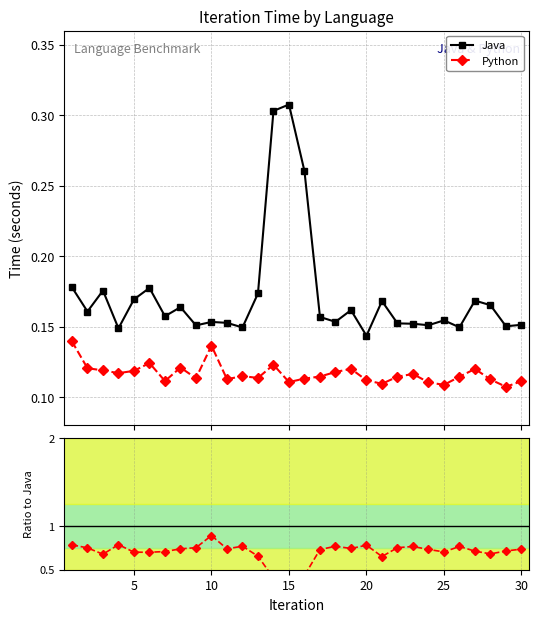

What is the difference between the maximum and minimum values in the Python / Java series?

0.5